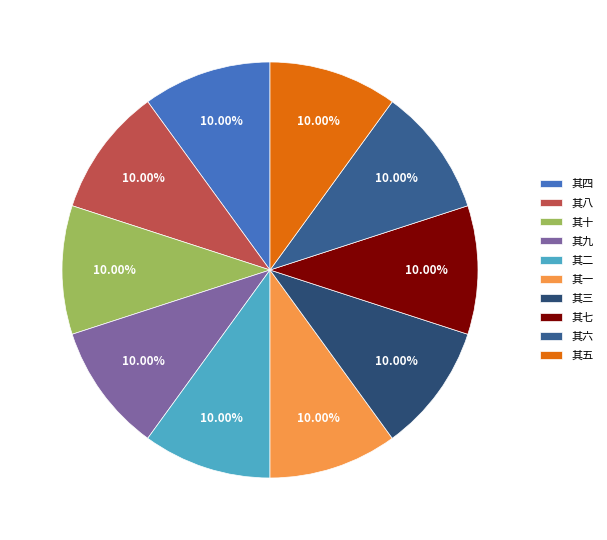

Is the sum of 其一 and 其三 greater than half?

No